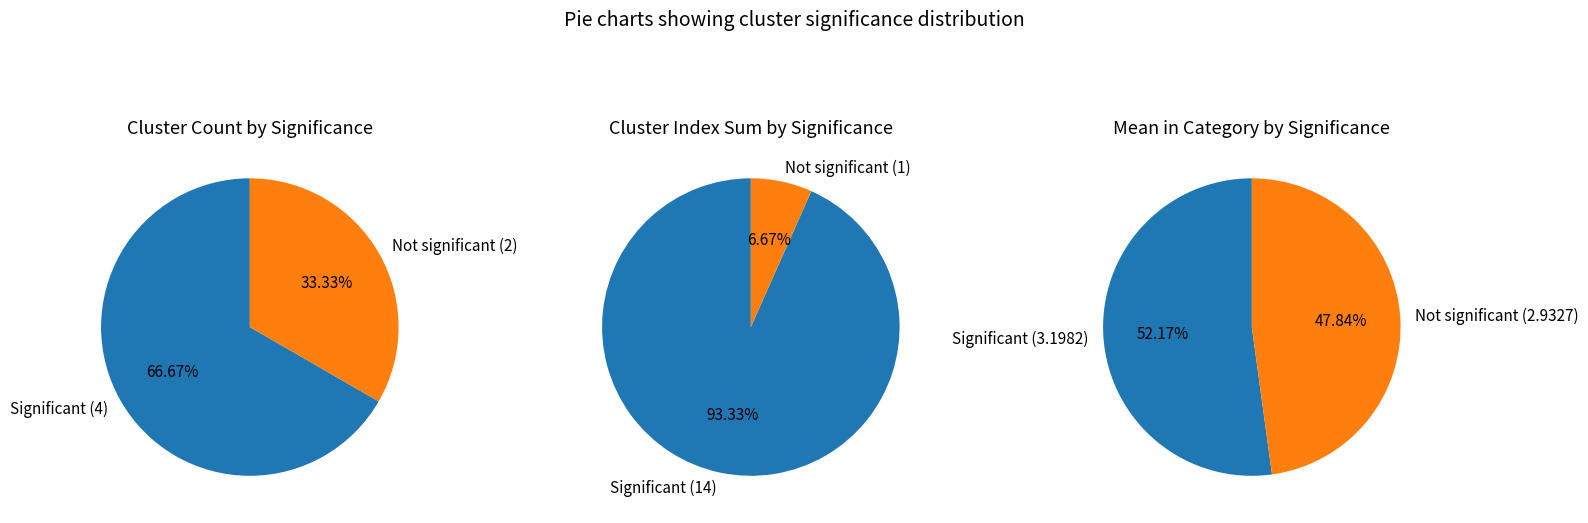

Combined, do Significant and Not significant account for over 50%?

Yes